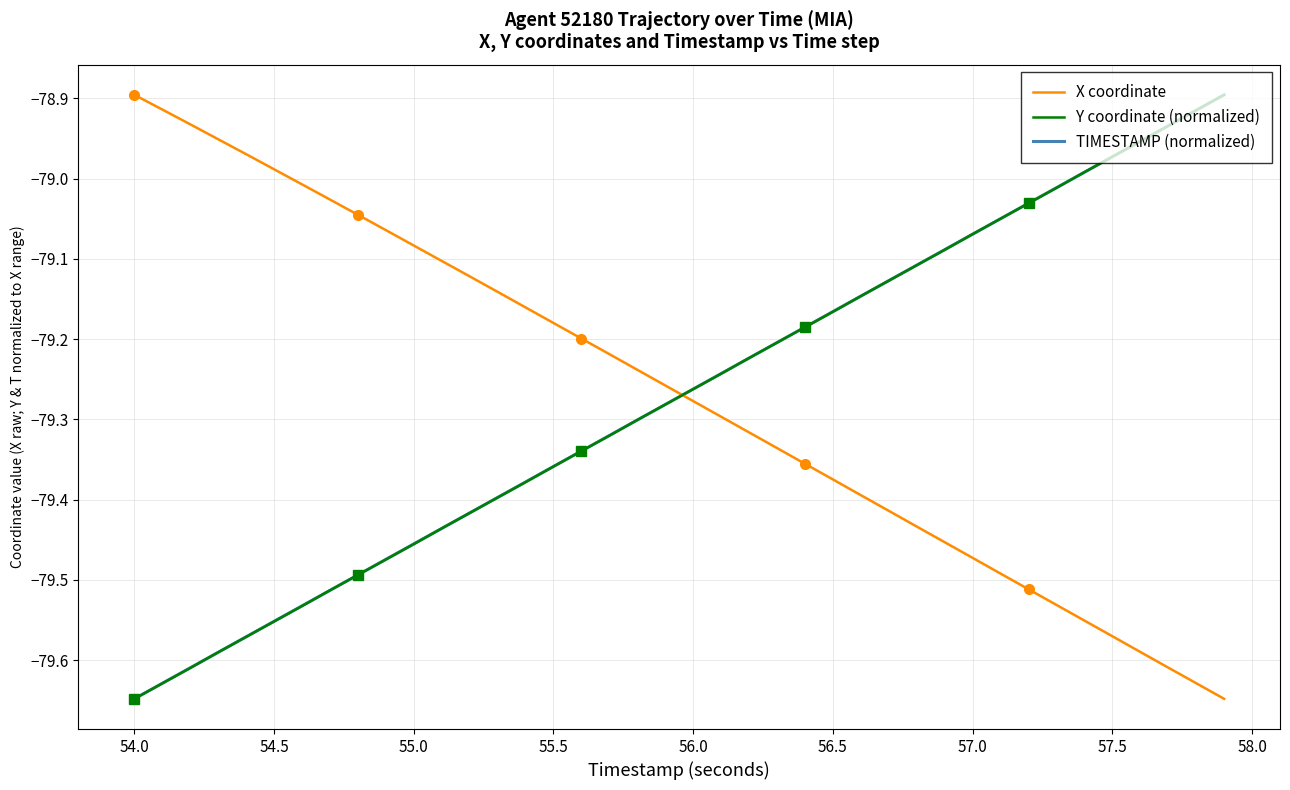

True or false: TIMESTAMP (normalized) has a value of -23.2 at 56.5.

False